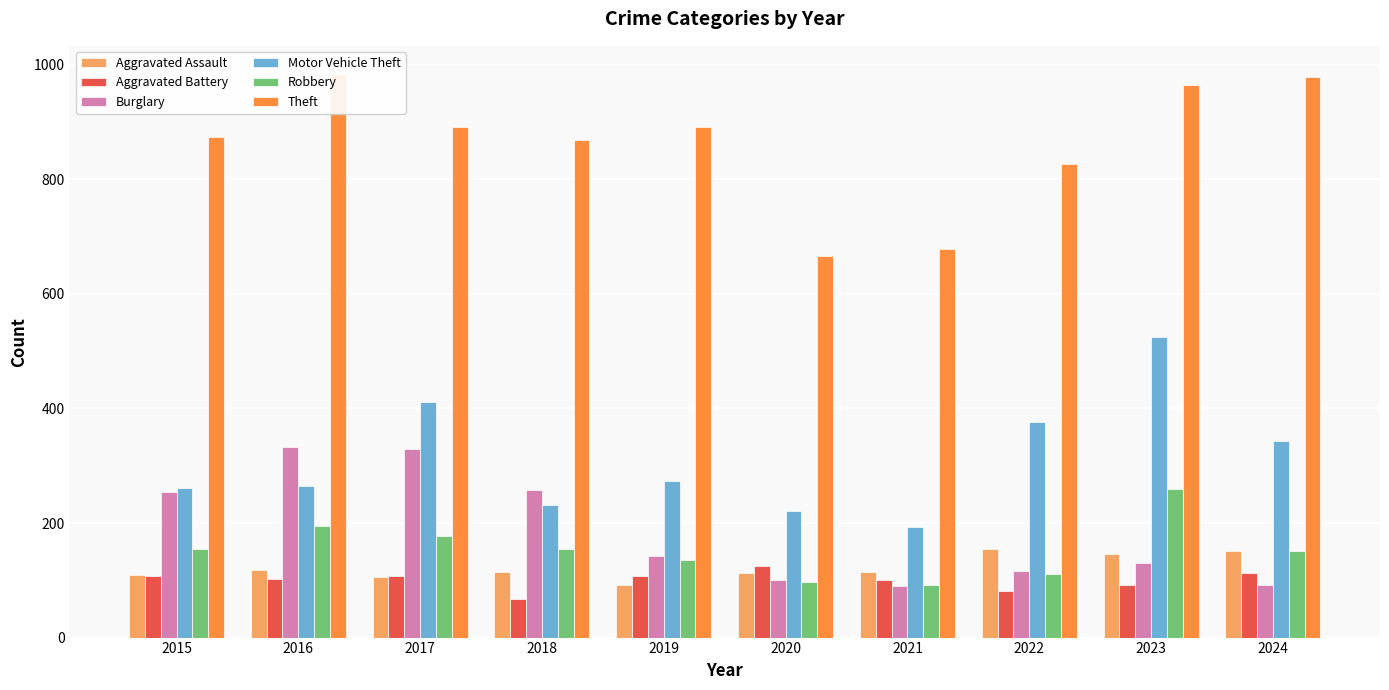

What is the minimum value for Burglary?

90